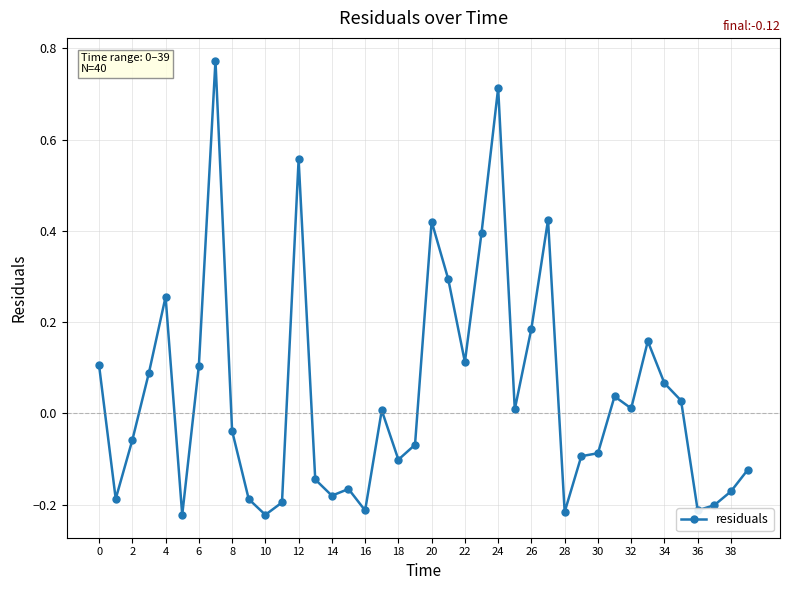

What is the sum of all values?

1.7